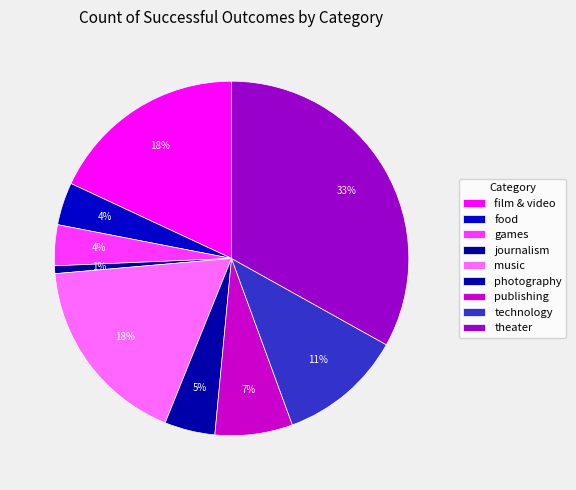

What percentage is NOT represented by journalism?

99.3%